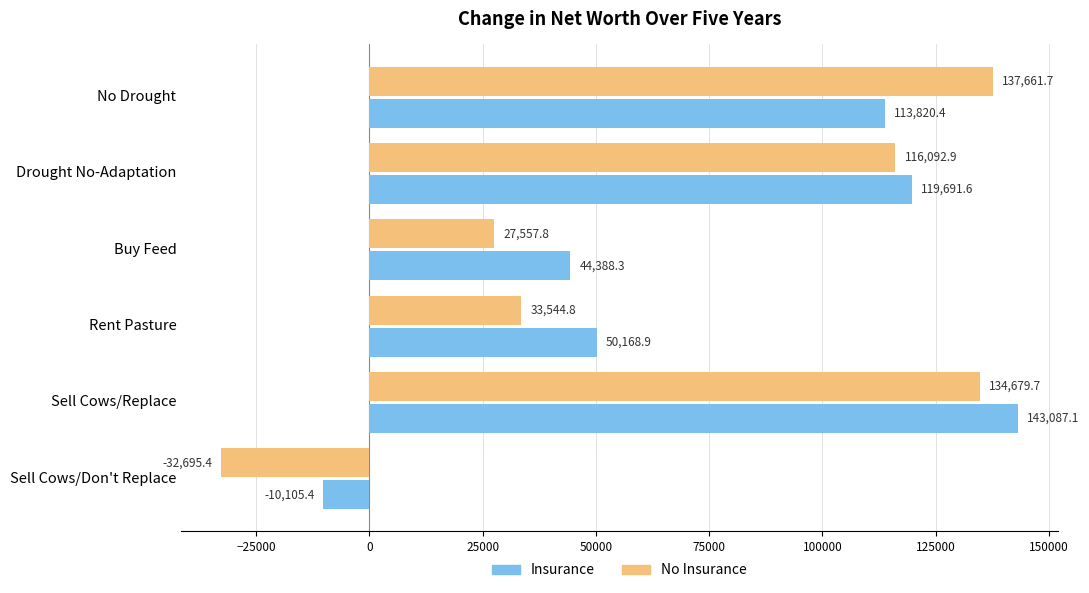

Which series has the largest range (max minus min)?

No Insurance